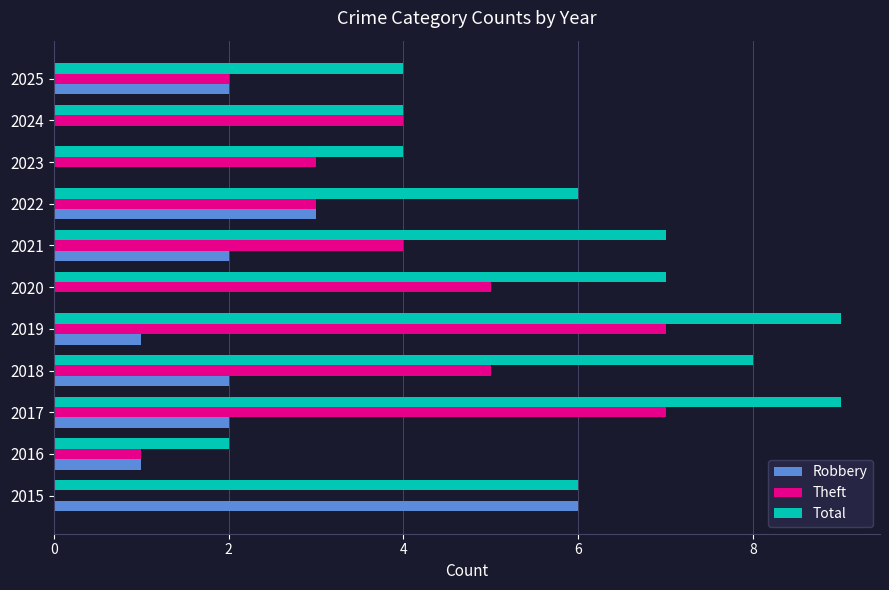

At which category is the sum across all series the highest?

2017